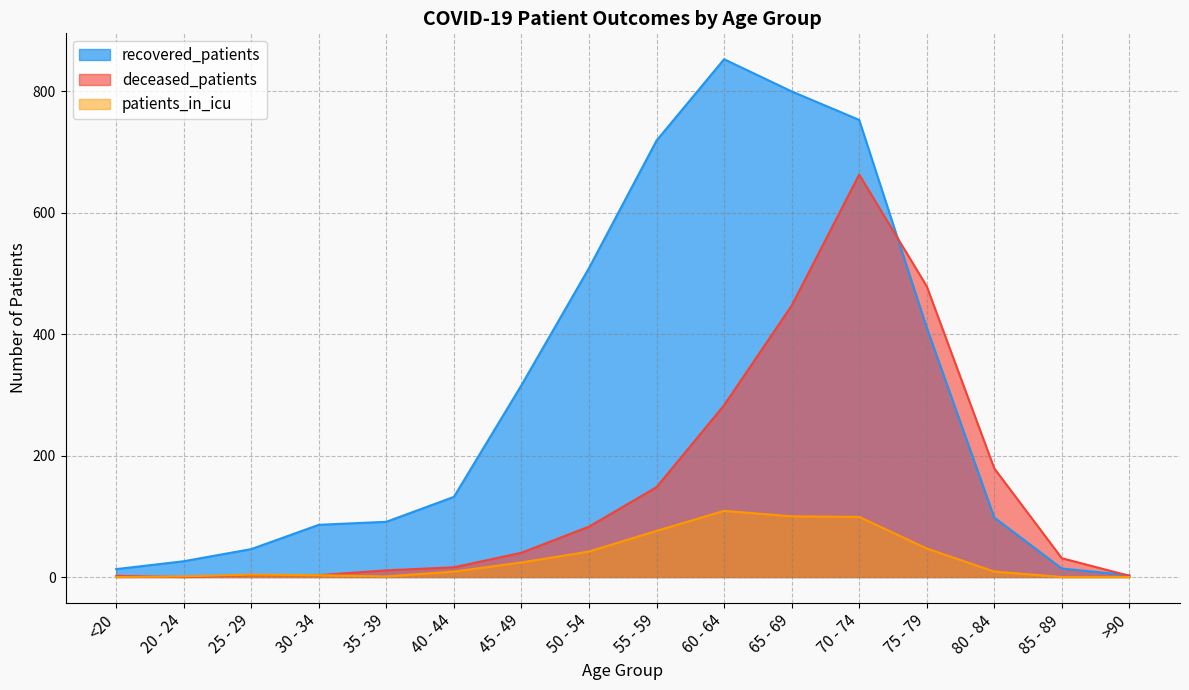

What is the difference between the maximum and second lowest values in the deceased_patients series?

661